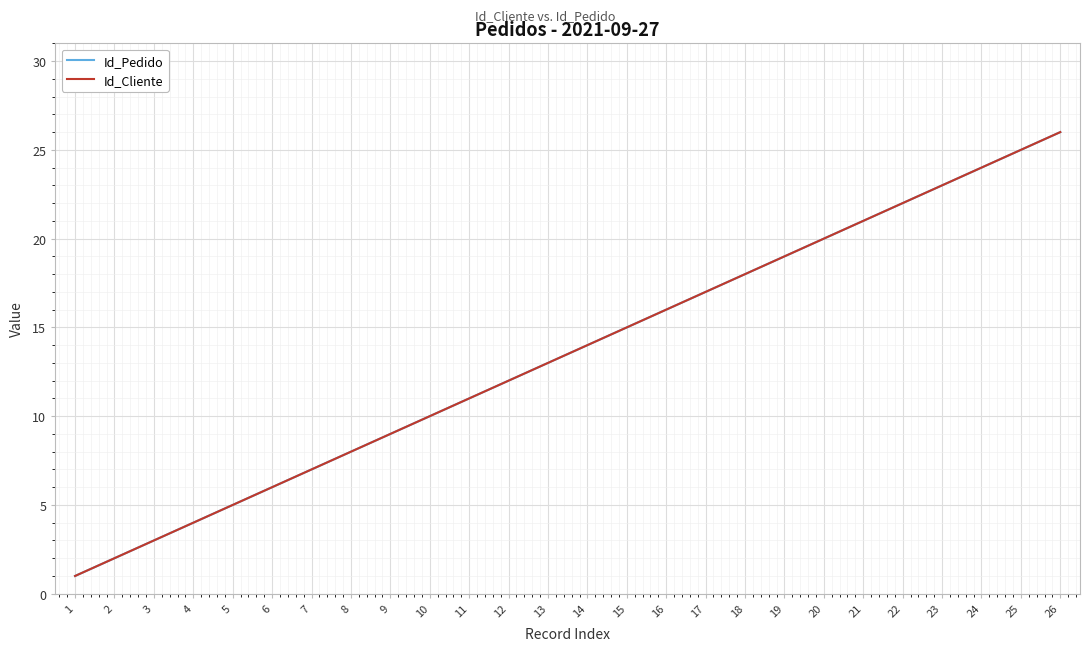

Where does the Id_Cliente series first go above 14?

15